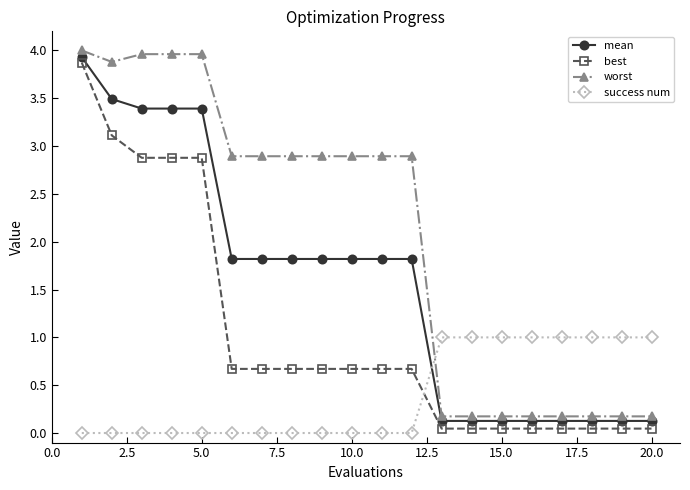

Count the number of data series in this chart.

4